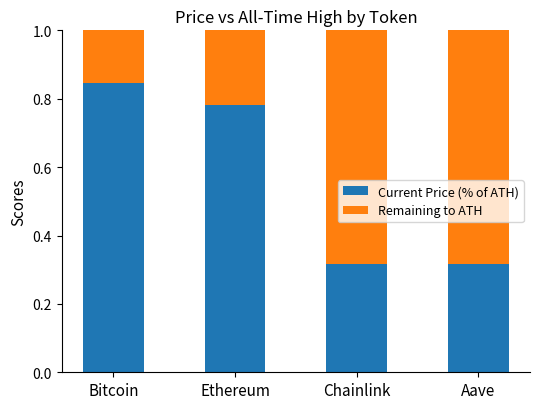

What is the sum of all Current Price (% of ATH) values?

2.3